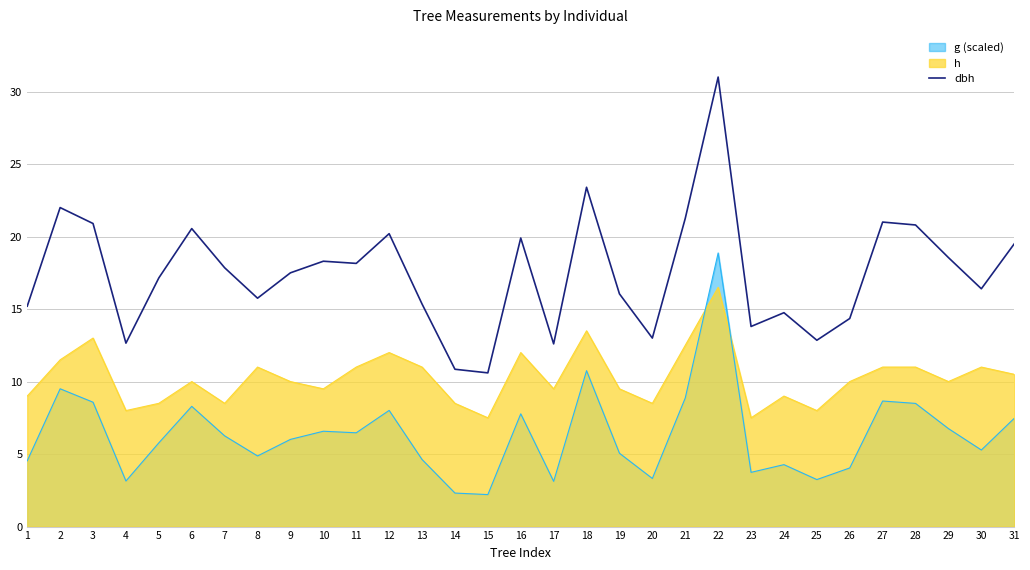

What is the spread (max minus min) of values at 22?

14.5